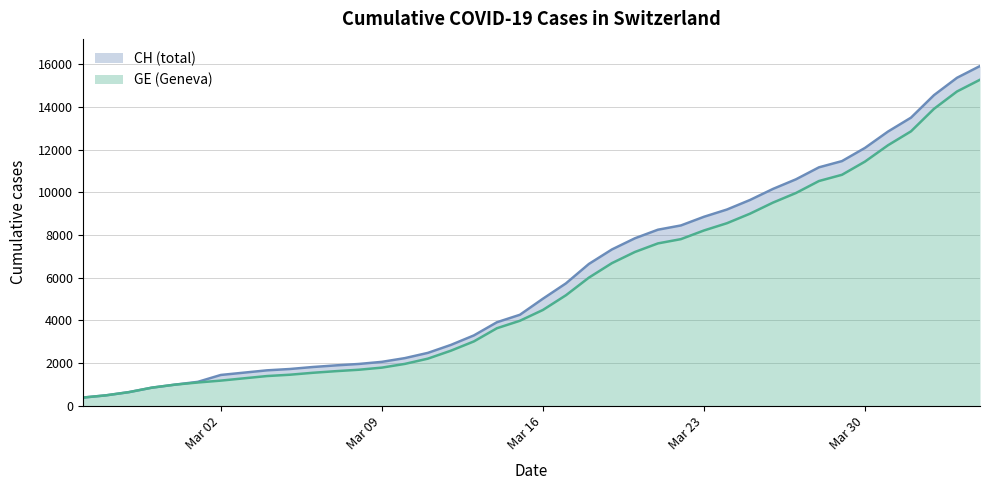

True or false: CH and GE cross at least once.

False